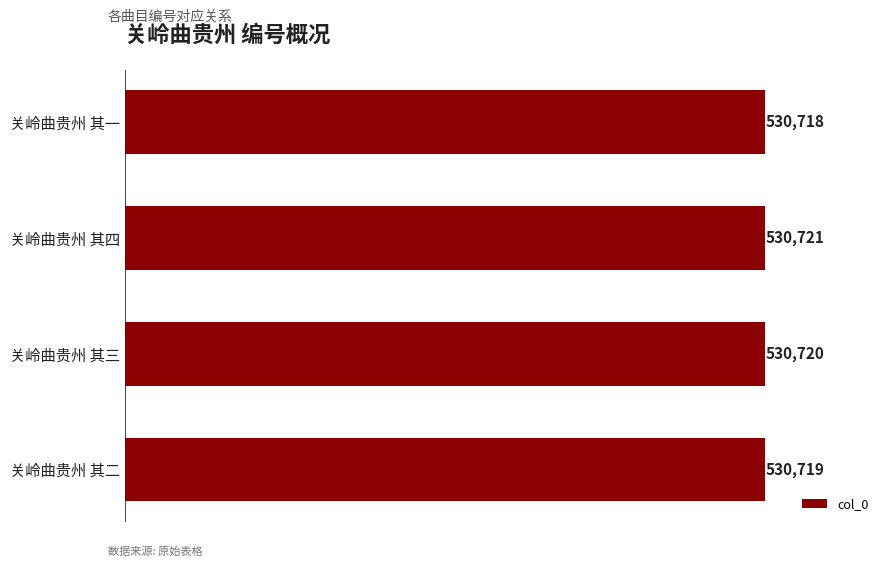

What is the ratio of the value at 关岭曲贵州 其三 to the value at 关岭曲贵州 其二?

1.0